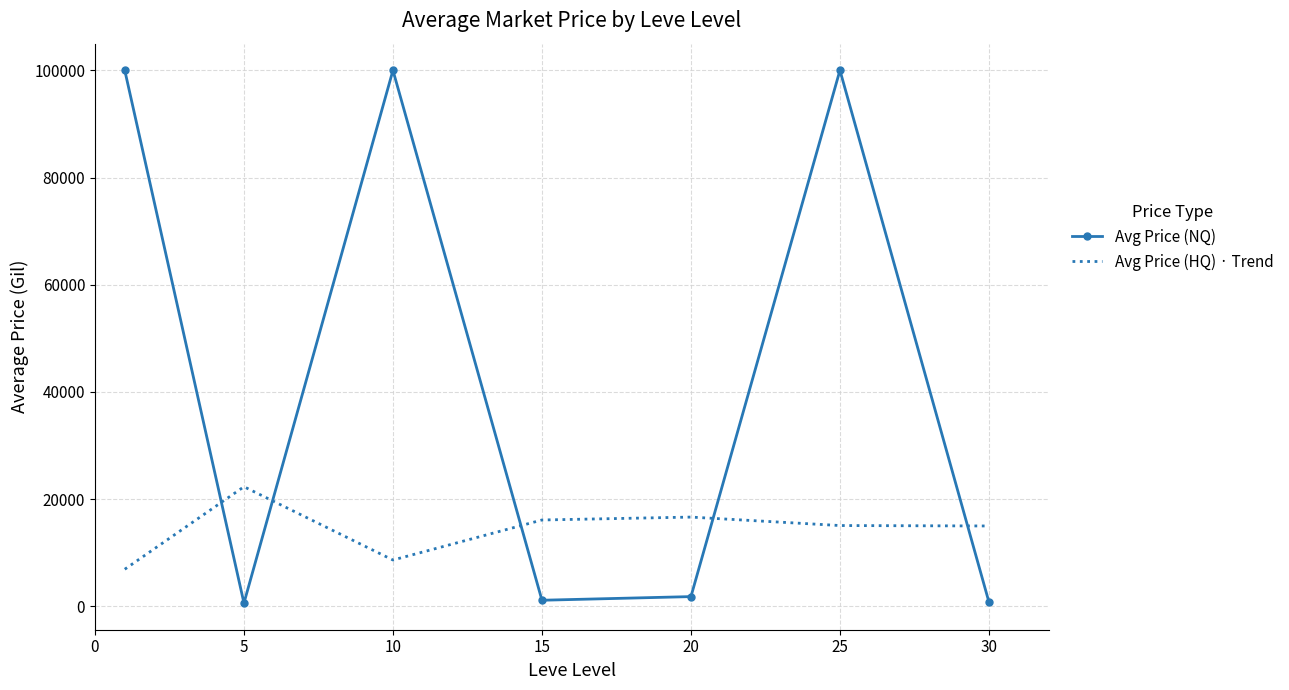

What is the maximum value for Avg Price (NQ)?

100000.0